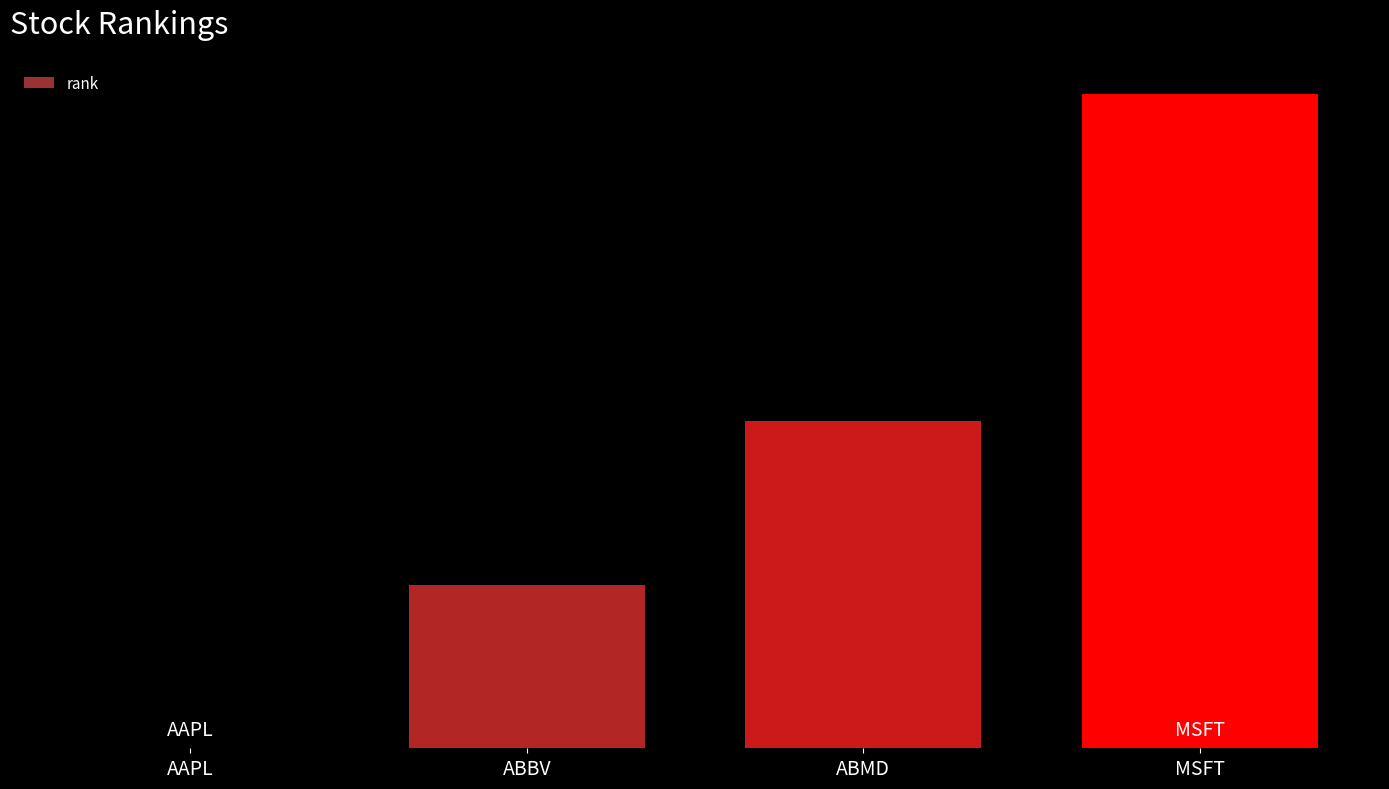

Which category has the highest value across all series?

MSFT